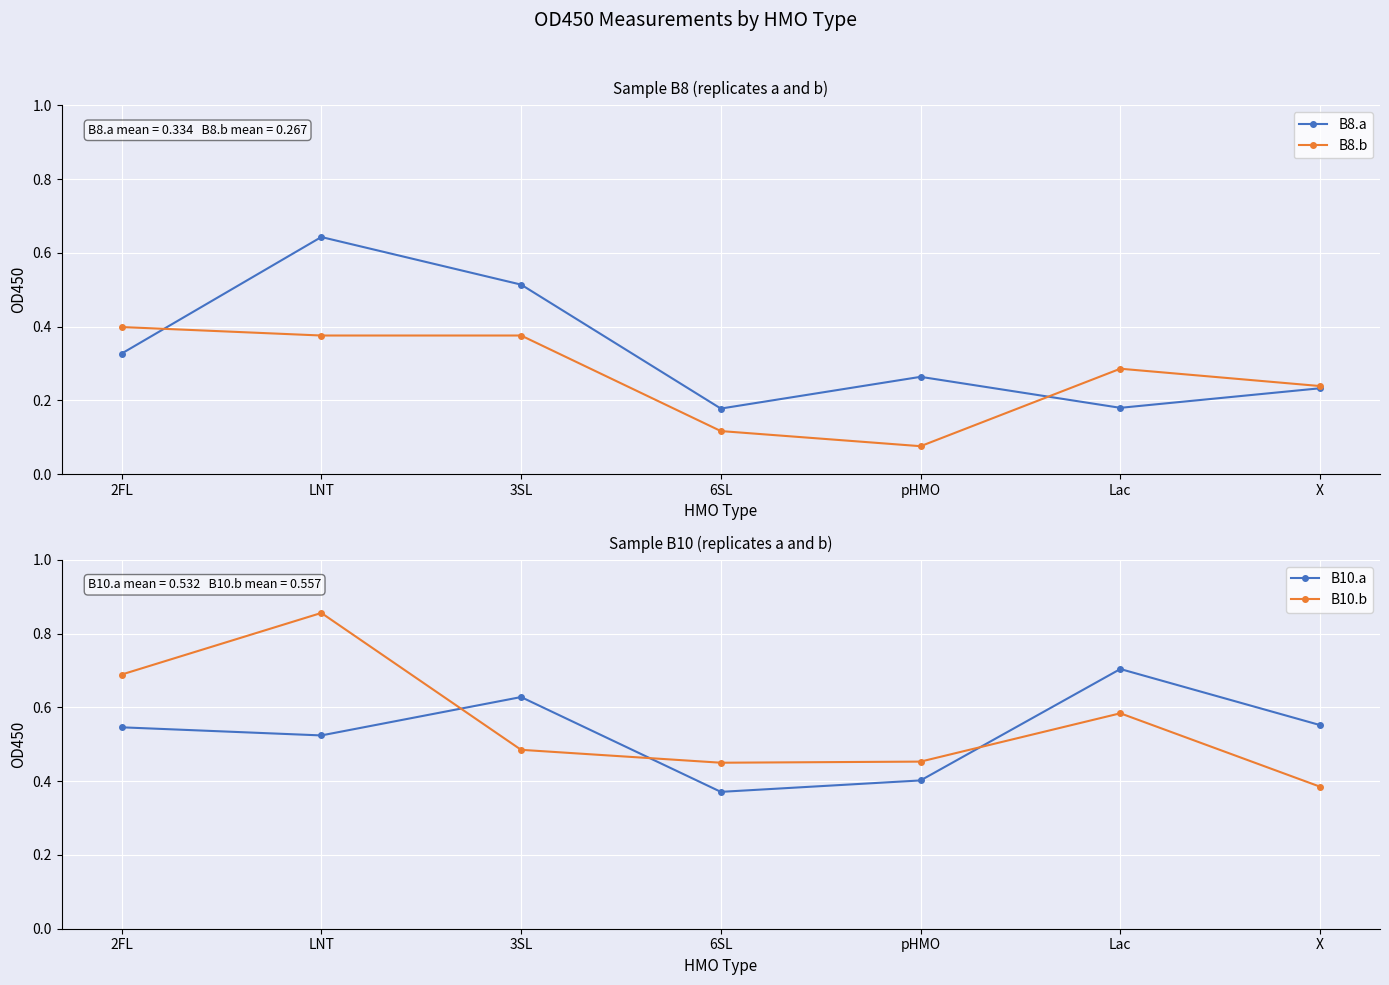

What is the label of the 3rd point from the right?

pHMO